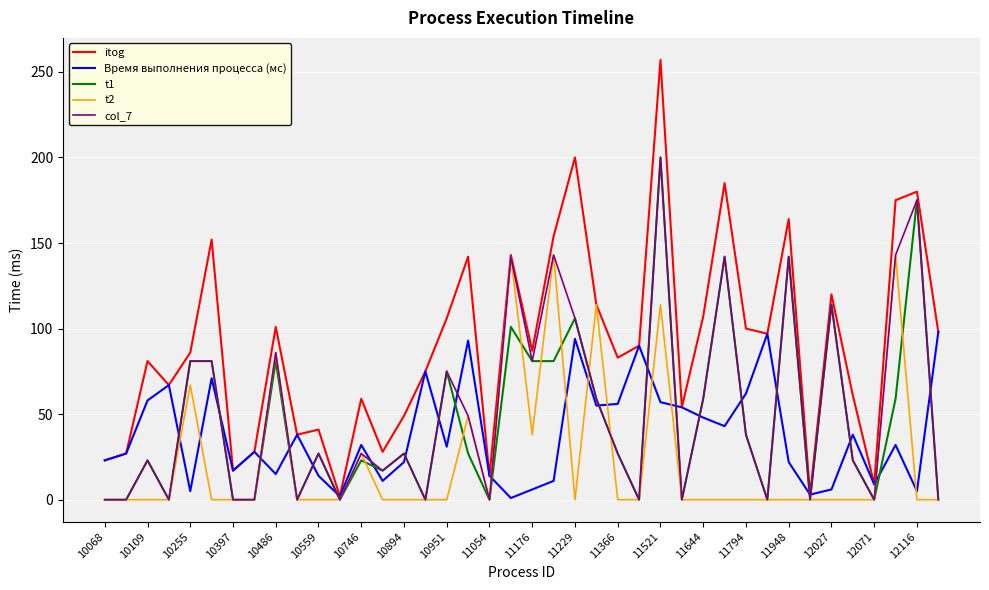

At how many categories does at least one series exceed 129?

10